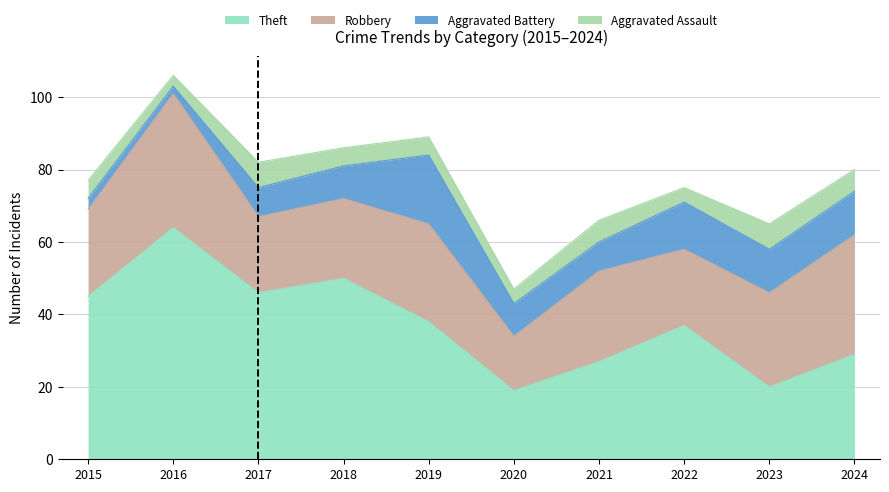

What is the approximate value of Aggravated Battery at 2024, to the nearest 10?

10